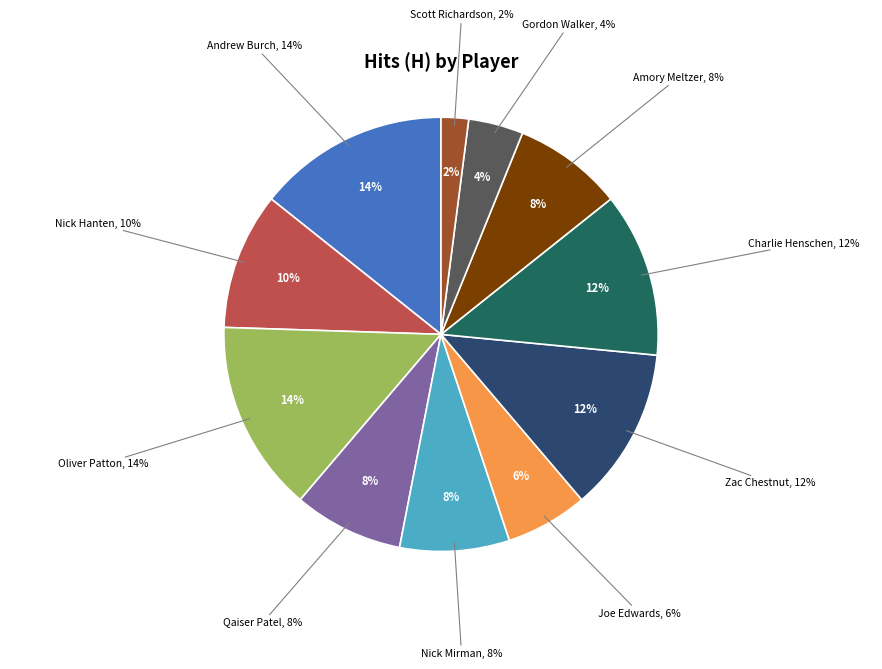

Does any single category account for the majority?

No